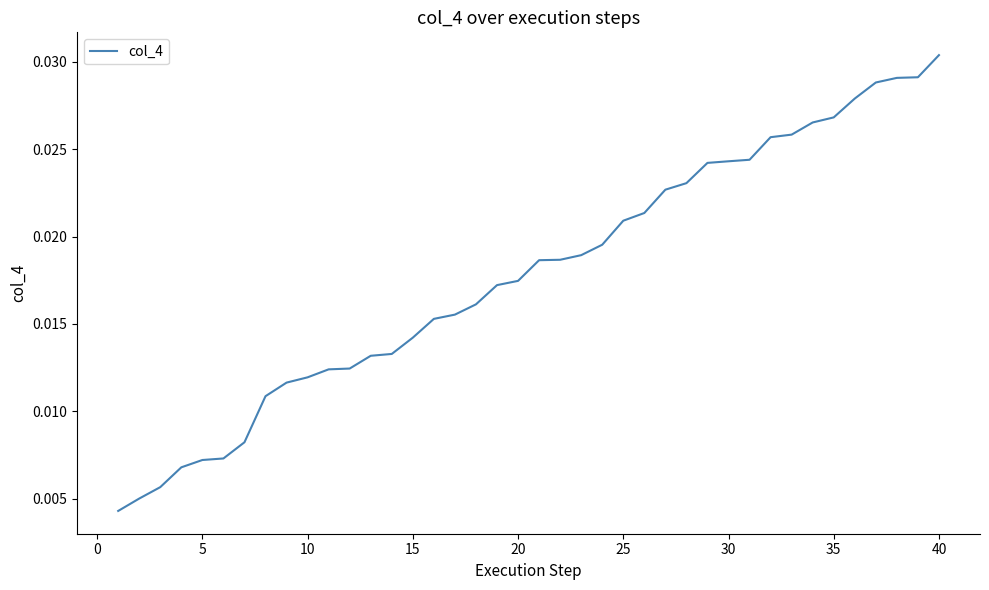

Does the chart have visible grid lines?

No